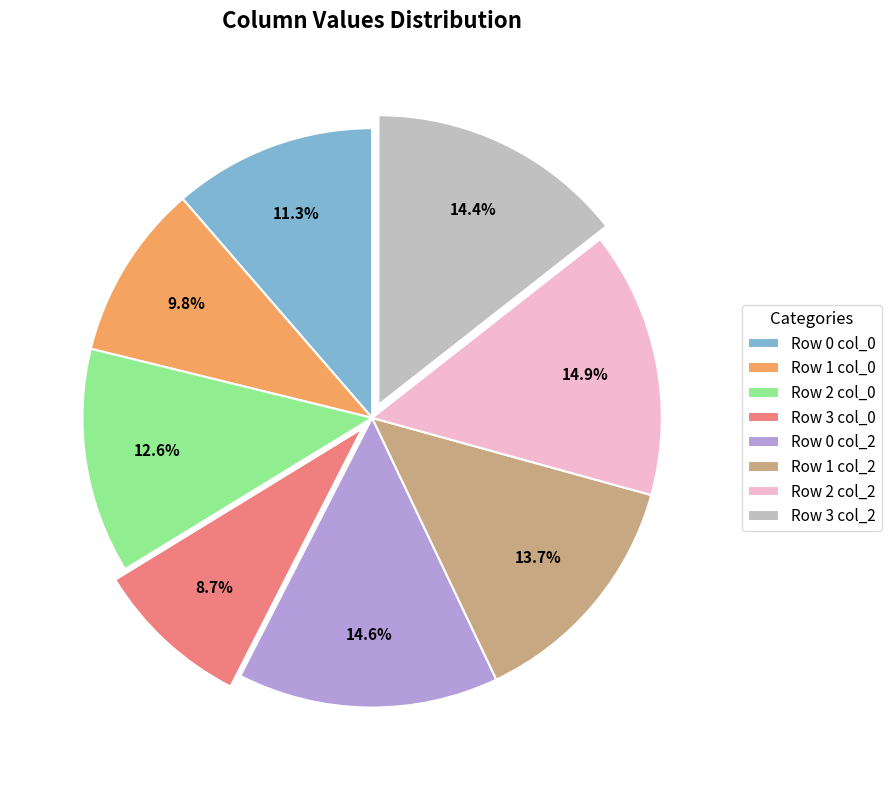

To the nearest percent, what is the average slice percentage?

12%